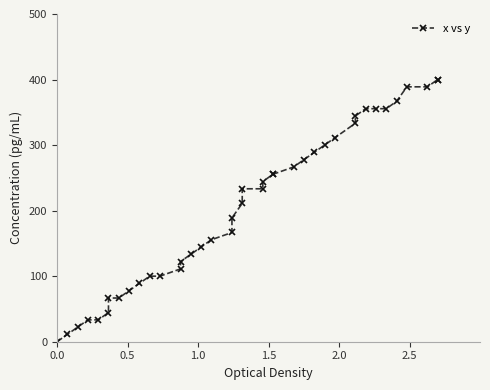

Reading left to right, transcribe all the data shown in this chart.

0.0	11.1	22.2	33.3	33.3	44.4	66.7	66.7	77.8	88.9	100.0	100.0	111.1	122.2	133.3	144.4	155.6	166.7	188.9	211.1	233.3	233.3	244.4	255.6	255.6	266.7	277.8	288.9	300.0	311.1	333.3	344.4	355.6	355.6	355.6	366.7	388.9	388.9	400.0	400.0